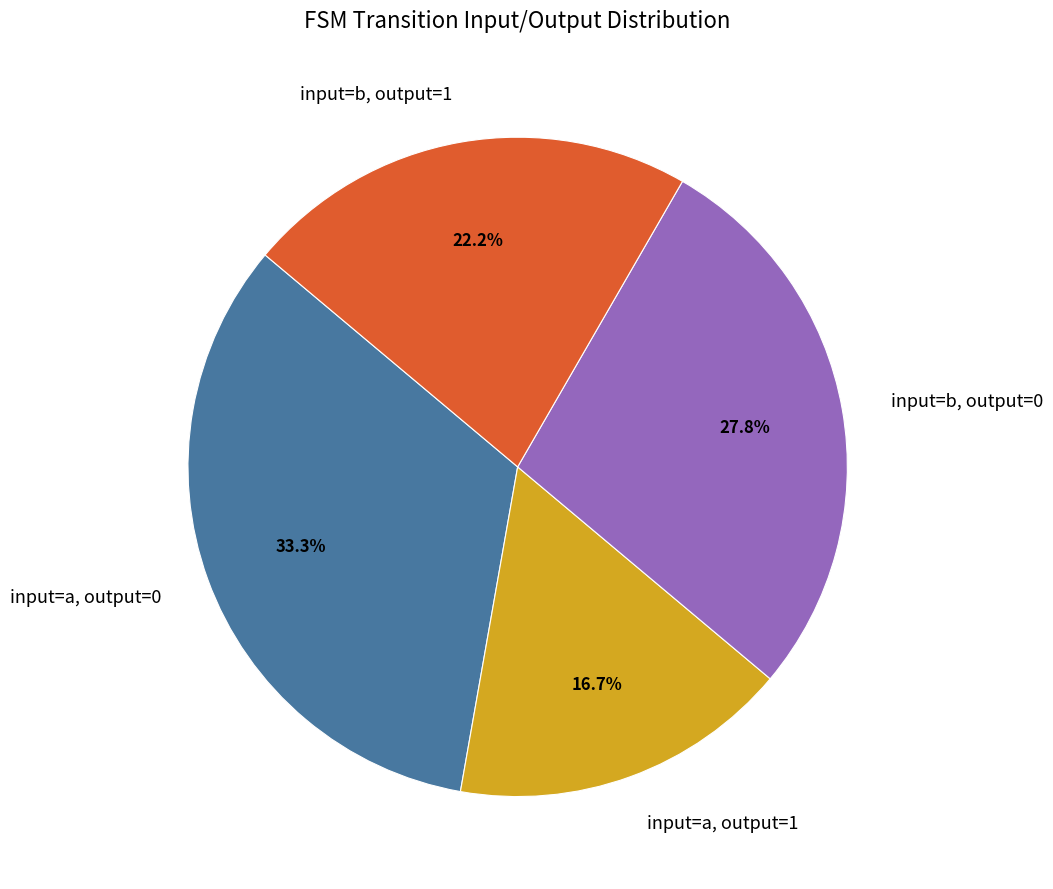

Does any single category account for the majority?

No